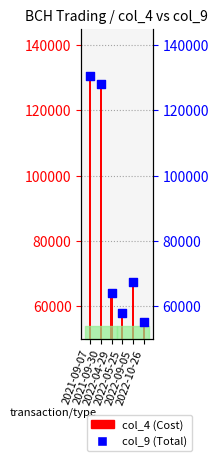

At how many categories does at least one series exceed 122994?

2